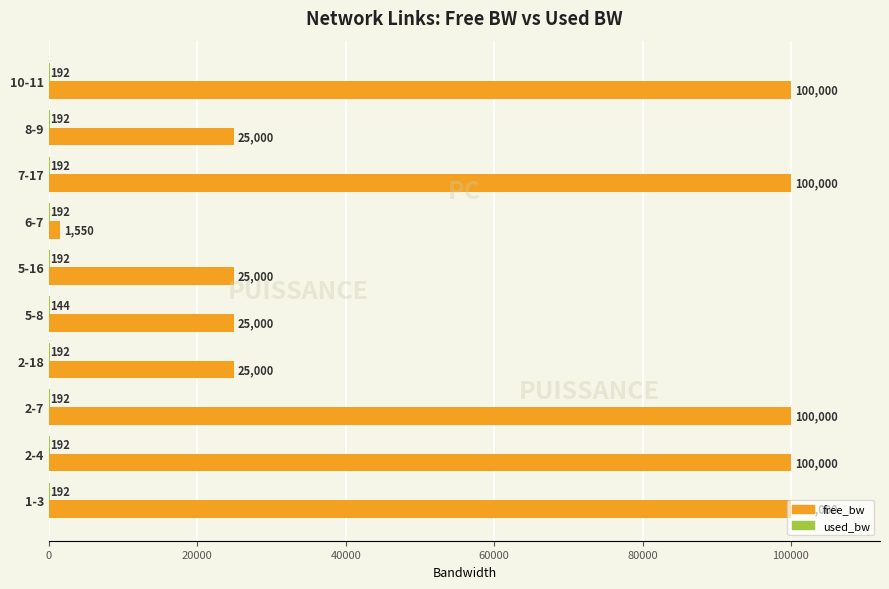

Between 6-7 and 10-11, which series saw the biggest shift?

free_bw